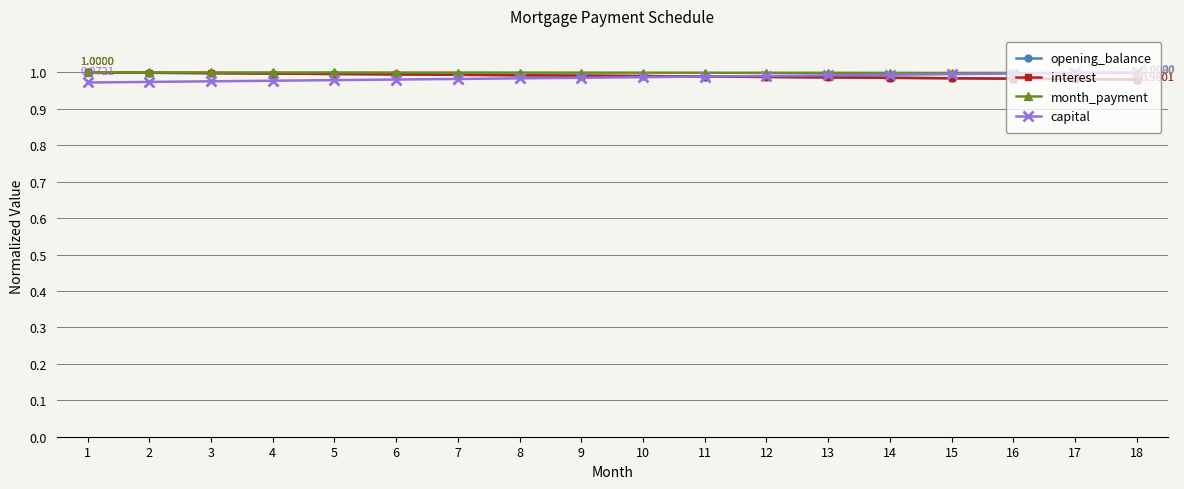

Is this an area chart (filled region under the line)?

No